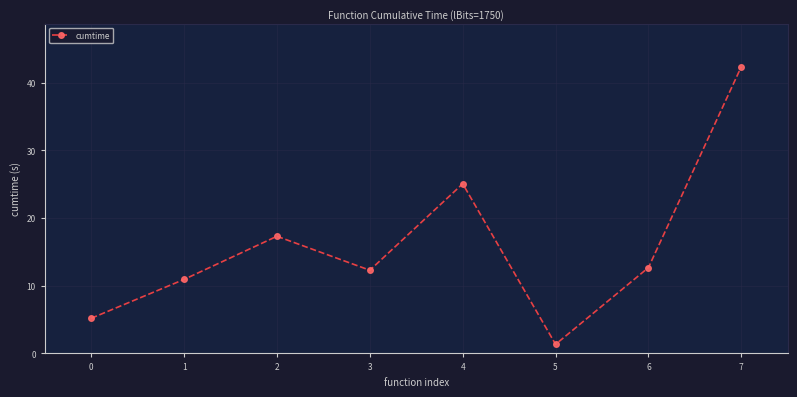

How many data points are less than 12?

3